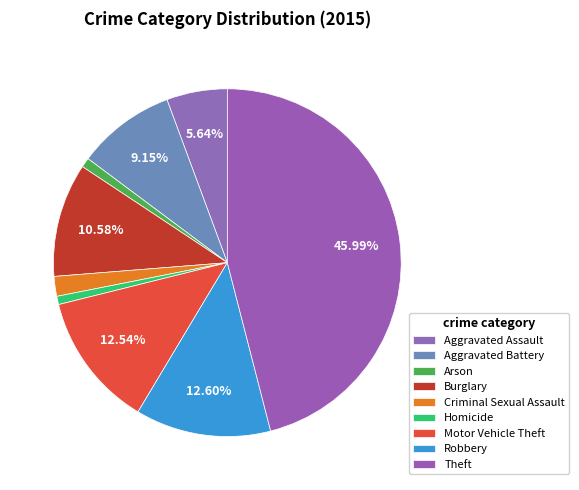

Which slice is the largest?

Theft